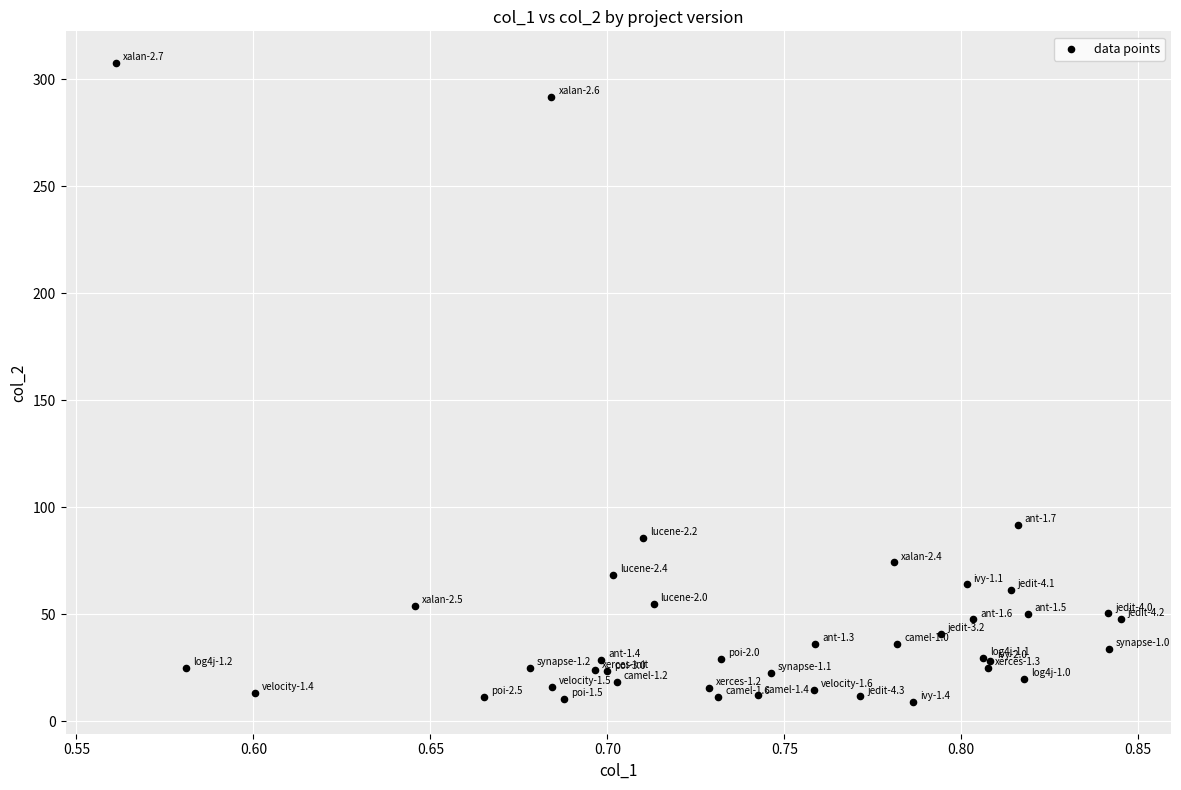

What Y value in the scatter plot is closest to 158?

91.9